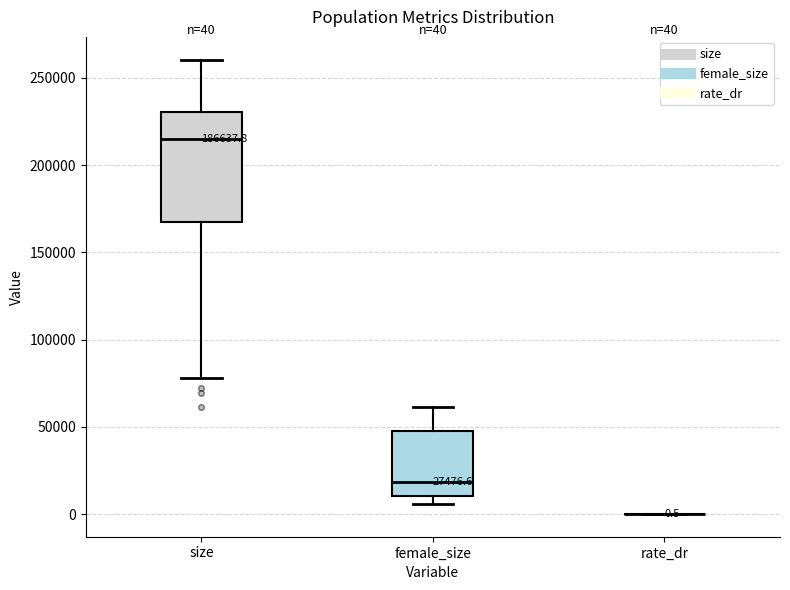

Comparing the boxes themselves (not the whiskers), which one is the tallest?

size